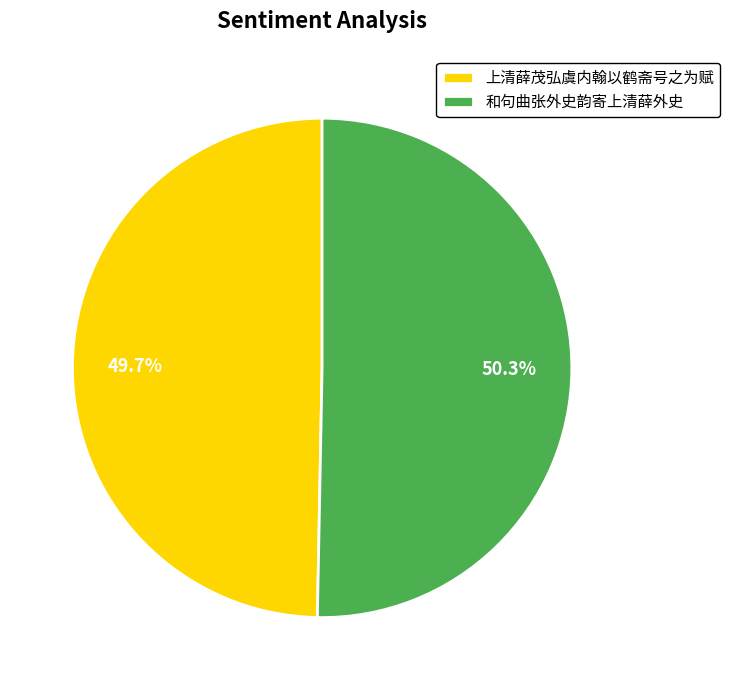

To the nearest percent, what portion does 和句曲张外史韵寄上清薛外史 represent?

50%